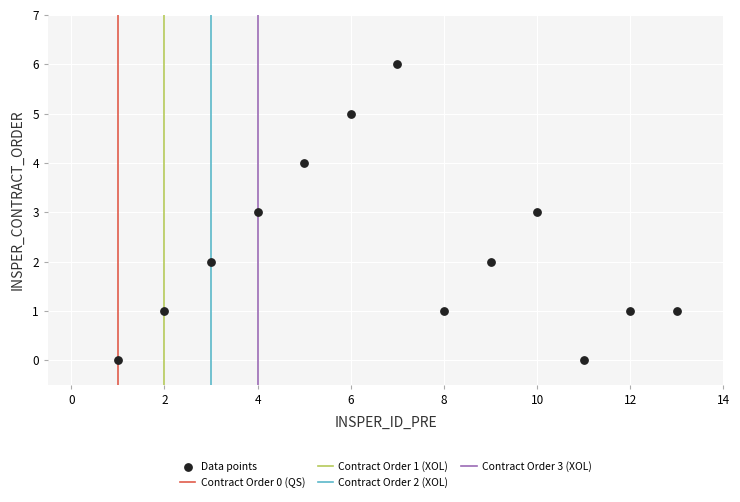

What is the range of Y values (max minus min)?

6